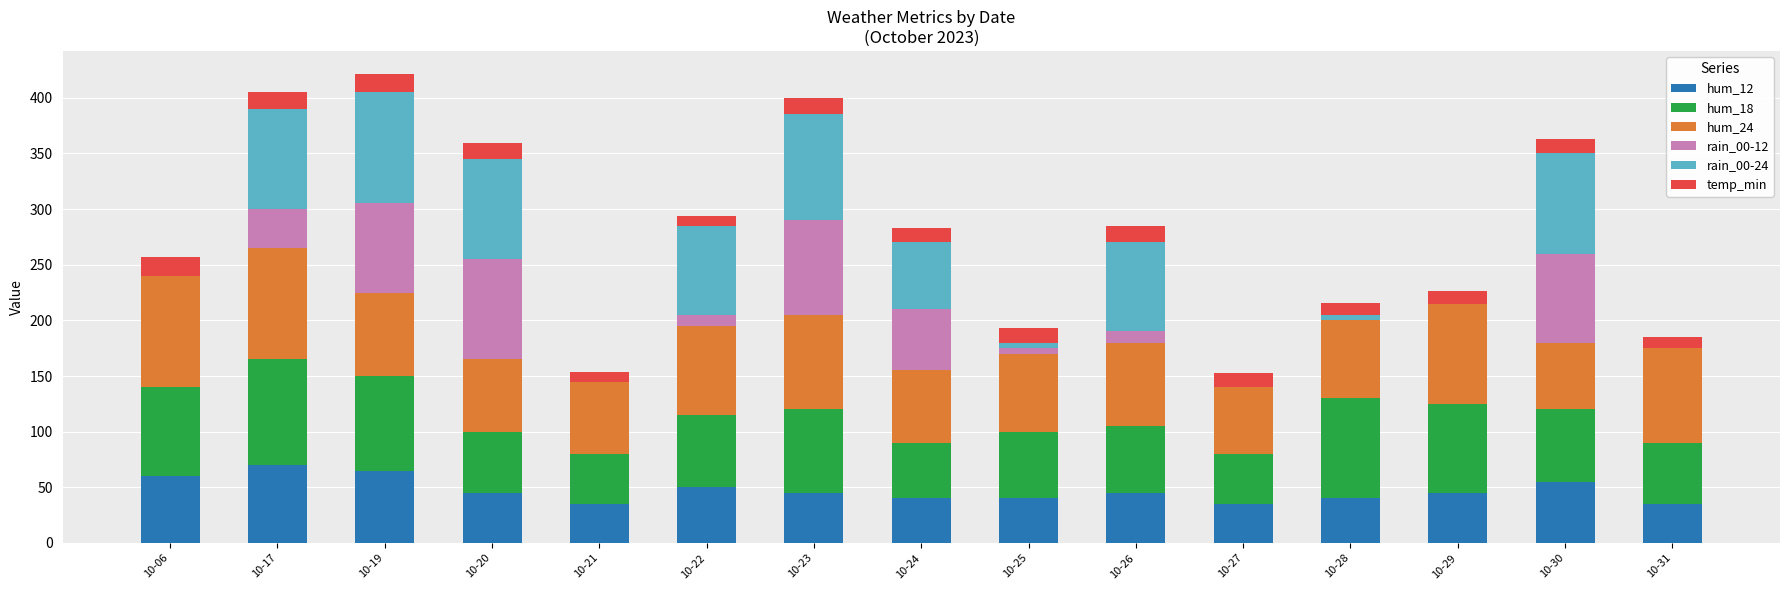

What are all the series names shown in the legend?

hum_12, hum_18, hum_24, rain_00-12, rain_00-24, temp_min